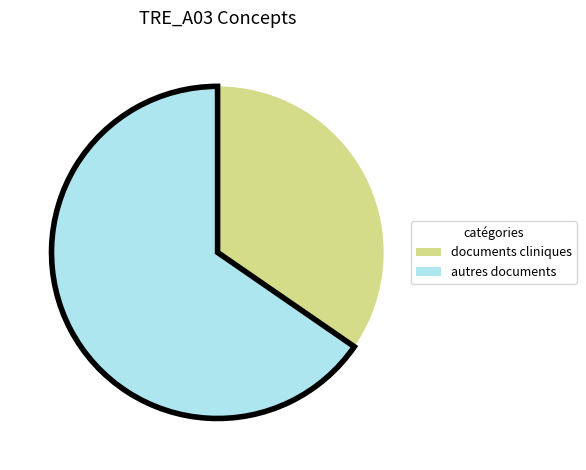

Is it true that autres documents is 57% of the pie?

False